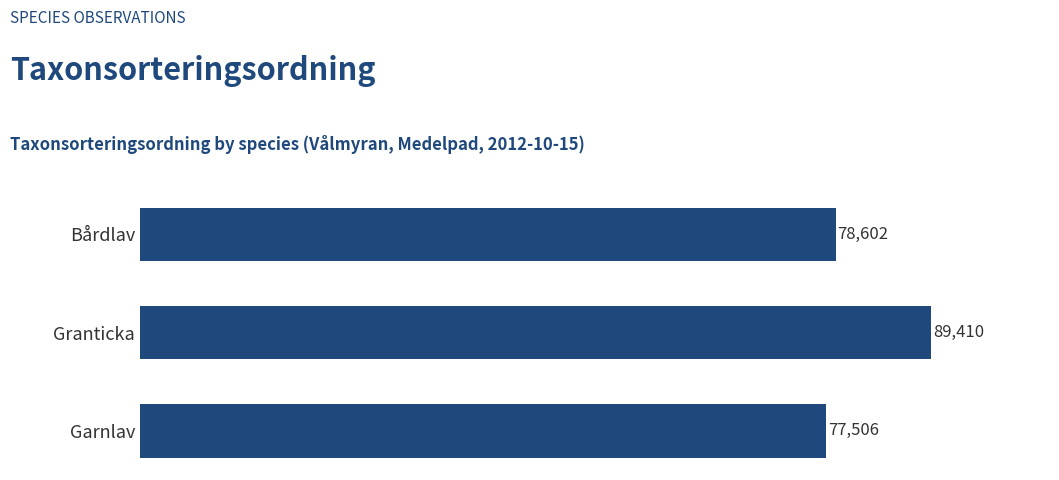

How many values are below 78602?

1